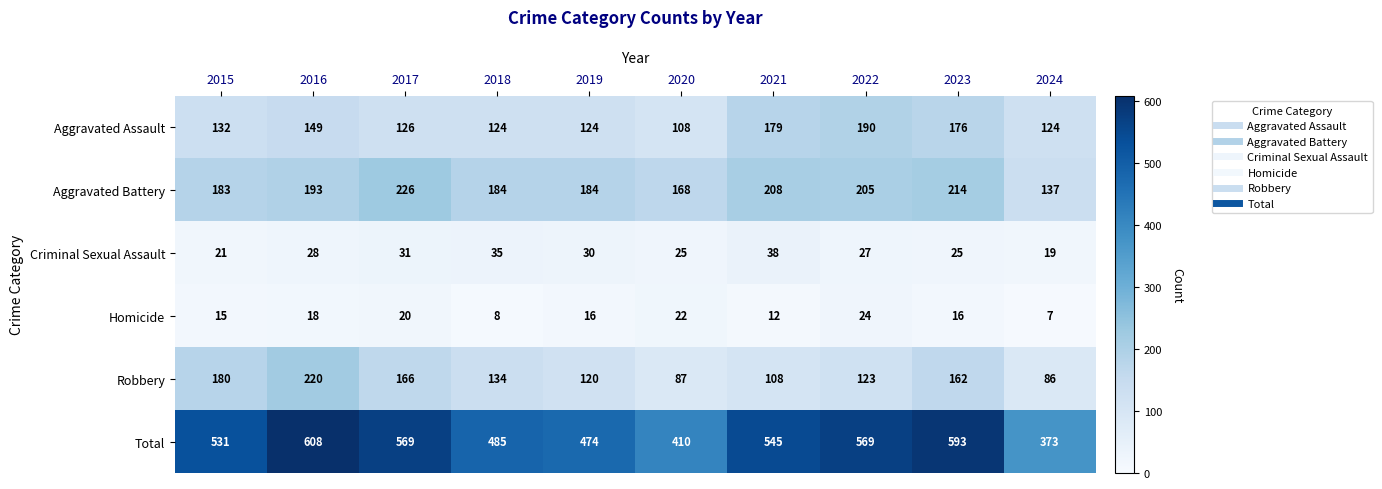

Is it true that Robbery equals 120 at 2019?

True